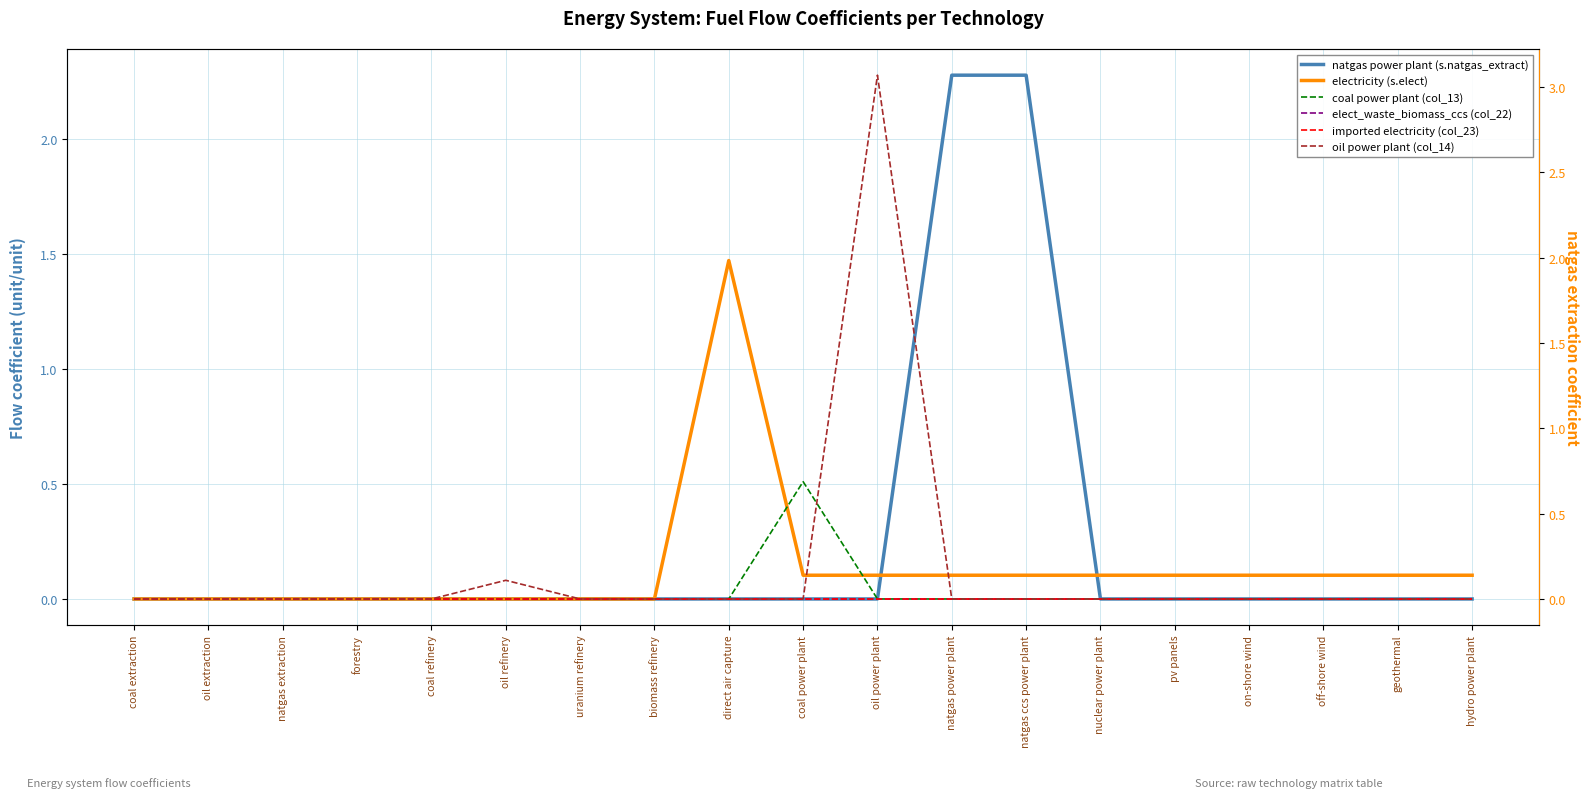

What is the label of the 13th point from the left?

natgas ccs power plant